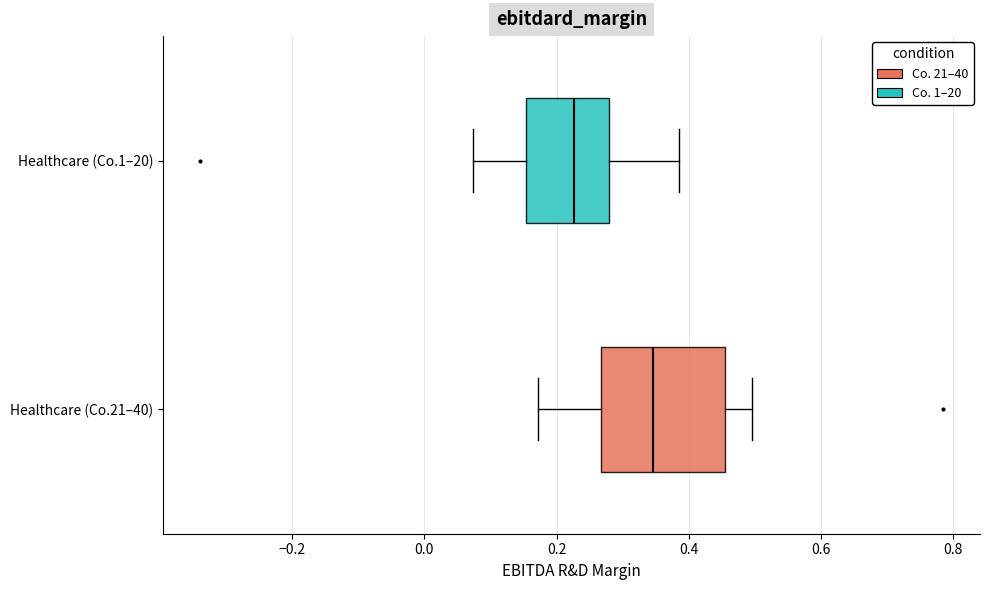

Which box has the furthest to the left median line?

Healthcare (Co.1–20)